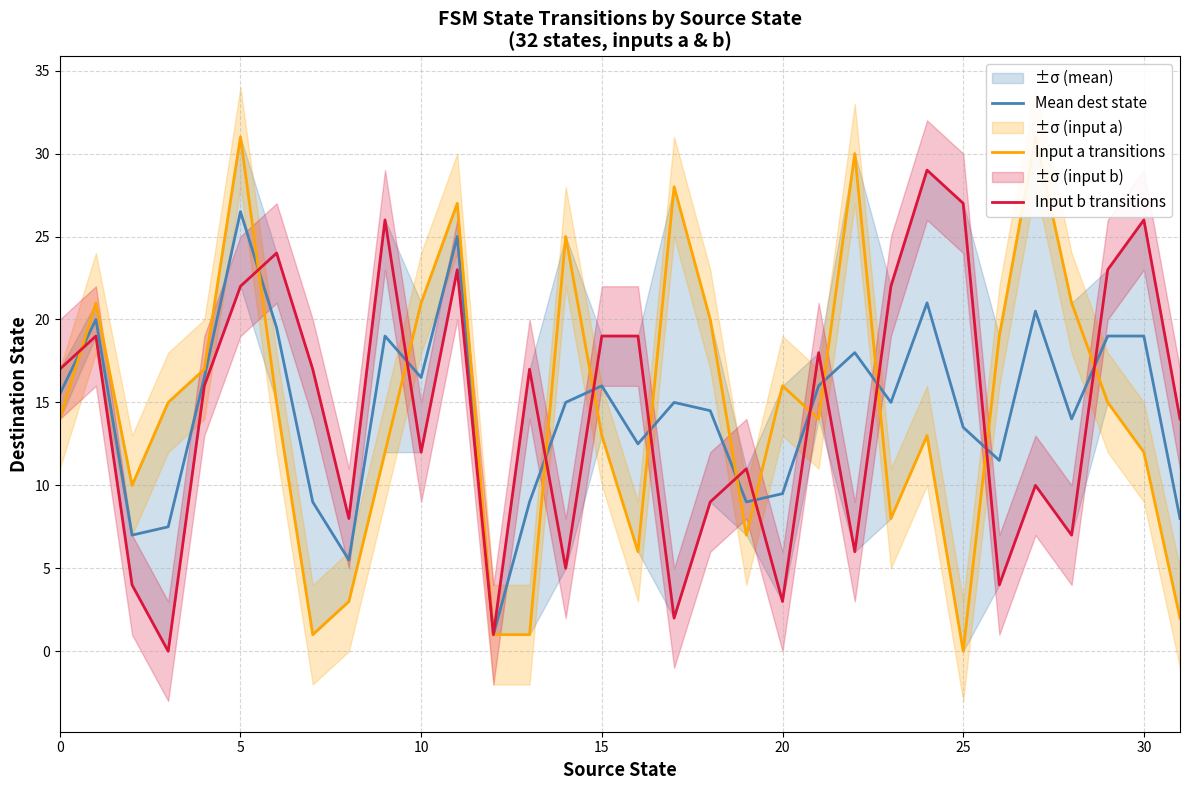

What is the difference between the second highest and second lowest values in the Input a transitions series?

30.0